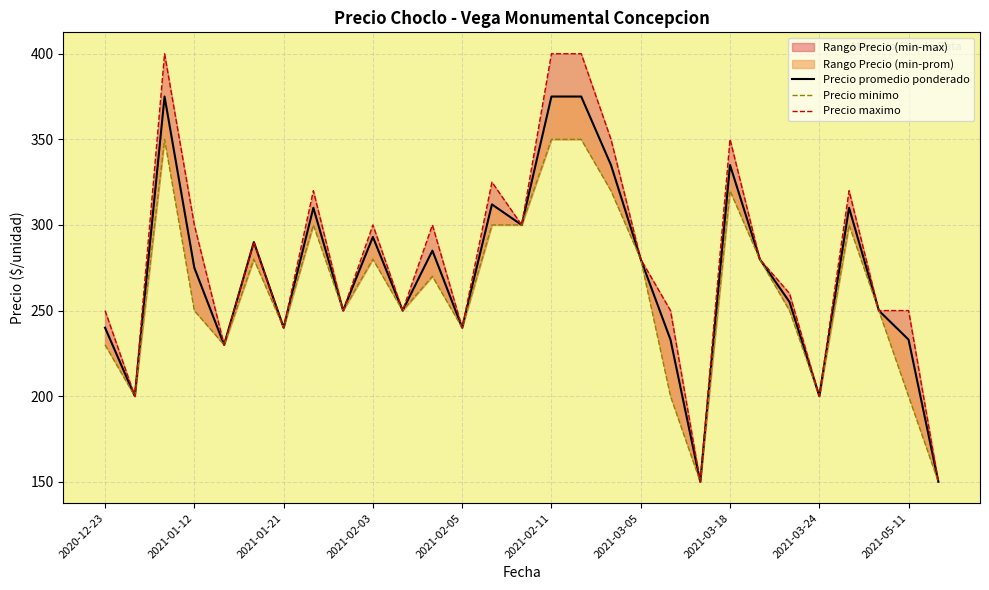

Reading right to left, extract all data points from this chart.

Precio promedio ponderado: 150	233	250	310	200	255	280	335	150	233	280	335	375	375	300	312	240	285	250	293	250	310	240	290	230	275	375	200	240
Precio minimo: 150	200	250	300	200	250	280	320	150	200	280	320	350	350	300	300	240	270	250	280	250	300	240	280	230	250	350	200	230
Precio maximo: 150	250	250	320	200	260	280	350	150	250	280	350	400	400	300	325	240	300	250	300	250	320	240	290	230	300	400	200	250